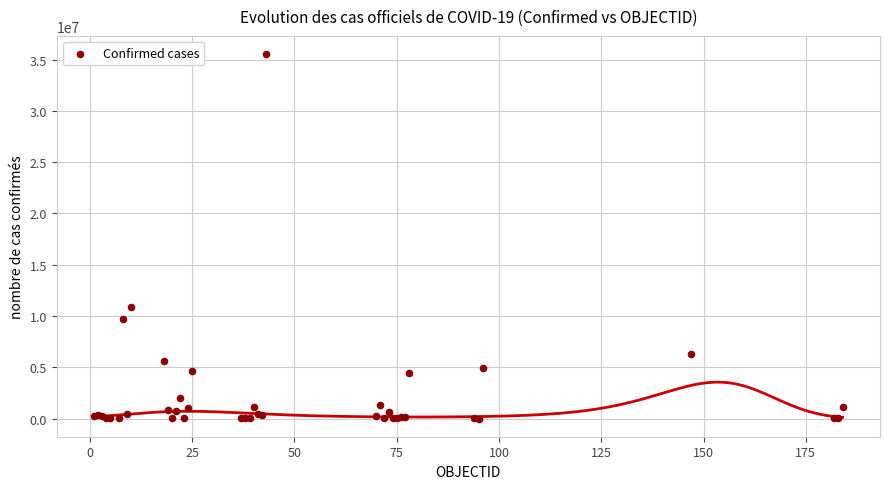

What Y value in the scatter plot is closest to 17769681?

10859627